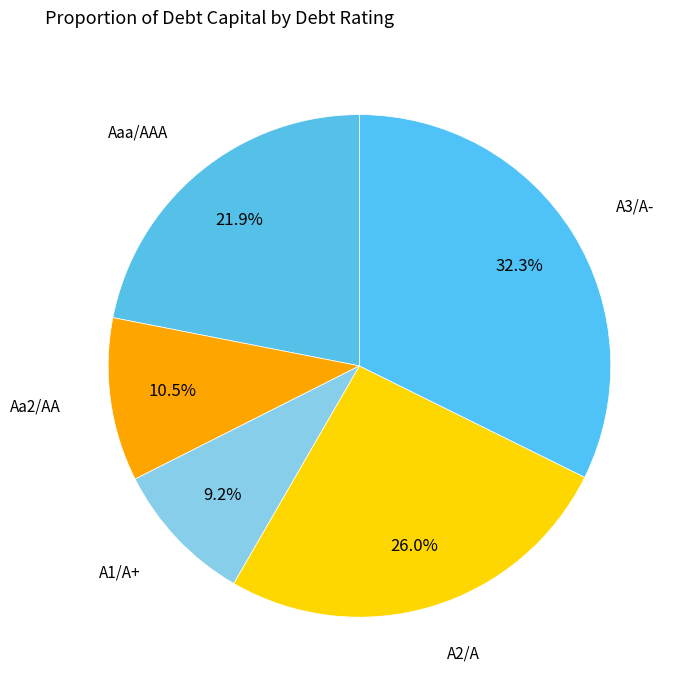

Which has a higher value, Aa2/AA or A3/A-?

A3/A-